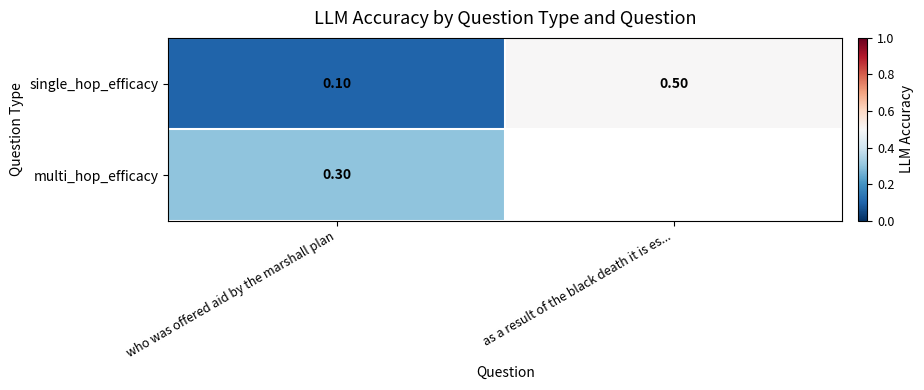

At how many categories does at least one series exceed 0?

2